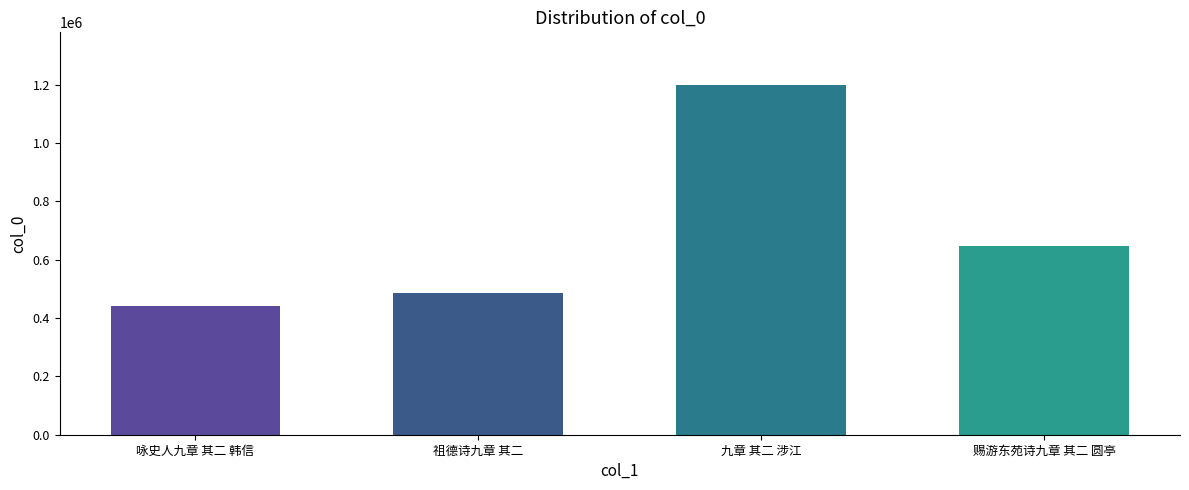

Where does the data first go above 647937?

九章 其二 涉江